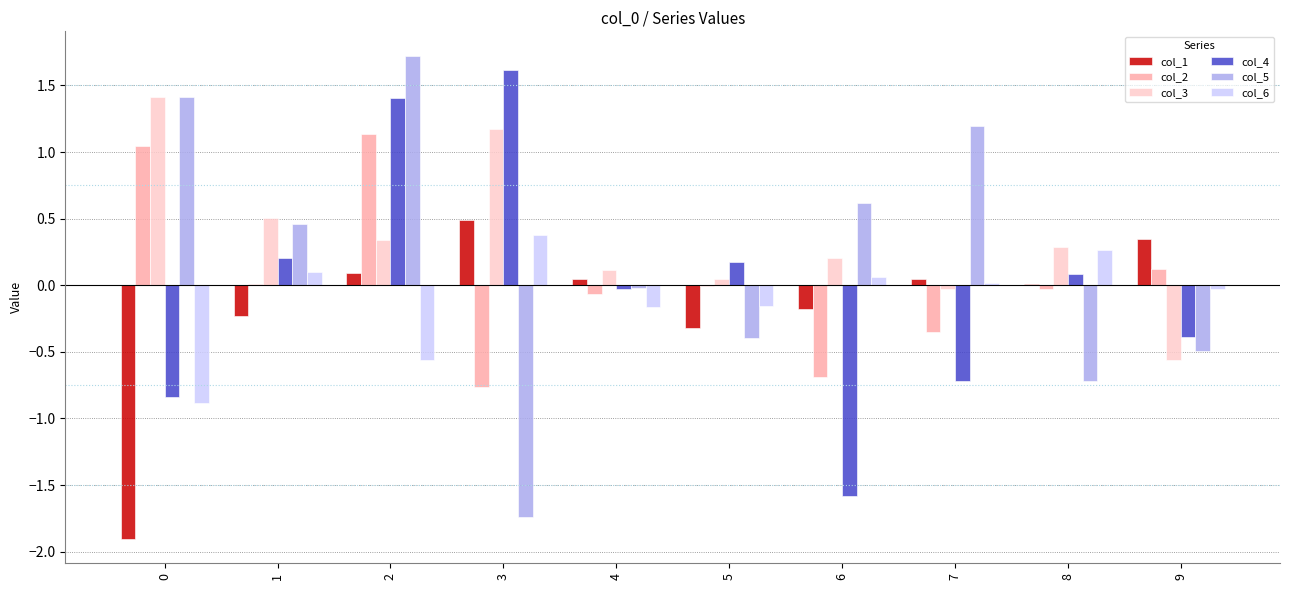

Is the value of col_2 at 4 greater than the value of col_1 at 5?

Yes